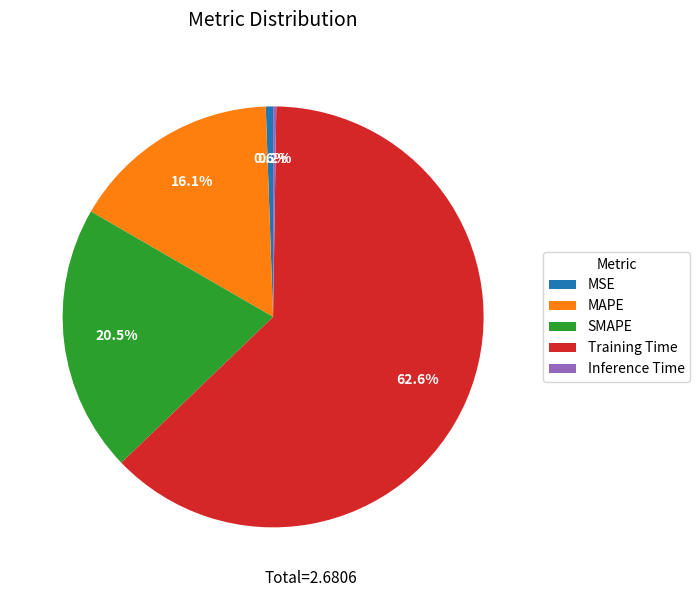

Do Training Time and SMAPE together represent more than half of the pie?

Yes